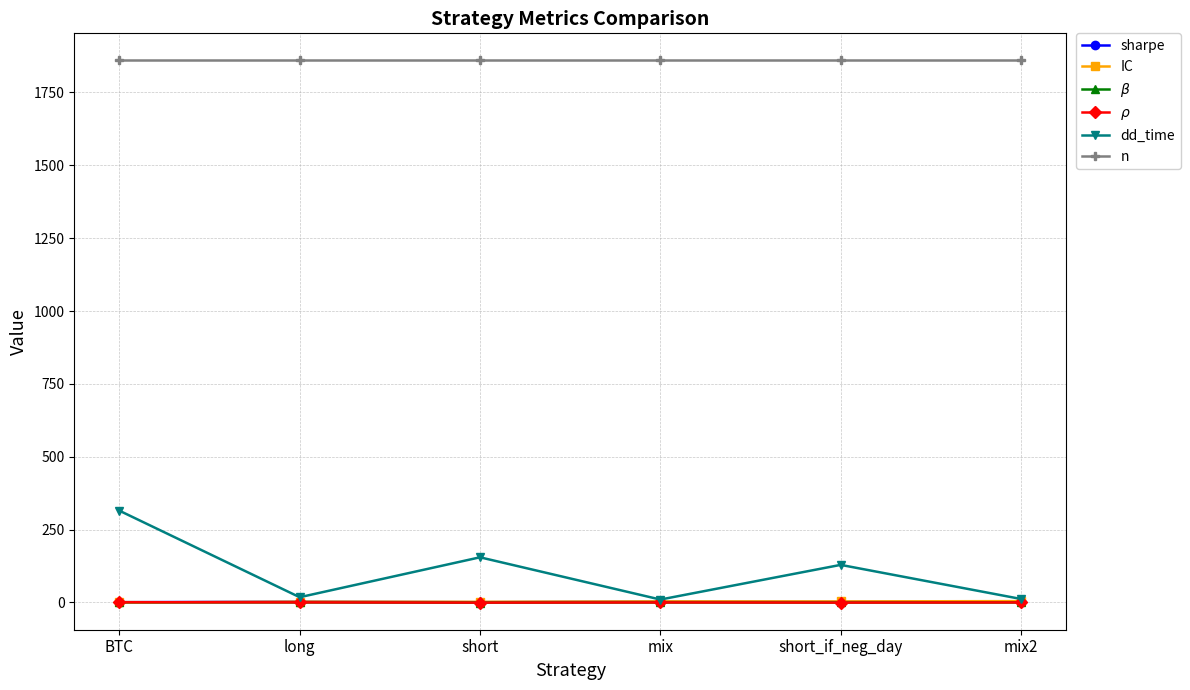

What position from the right is mix2?

1